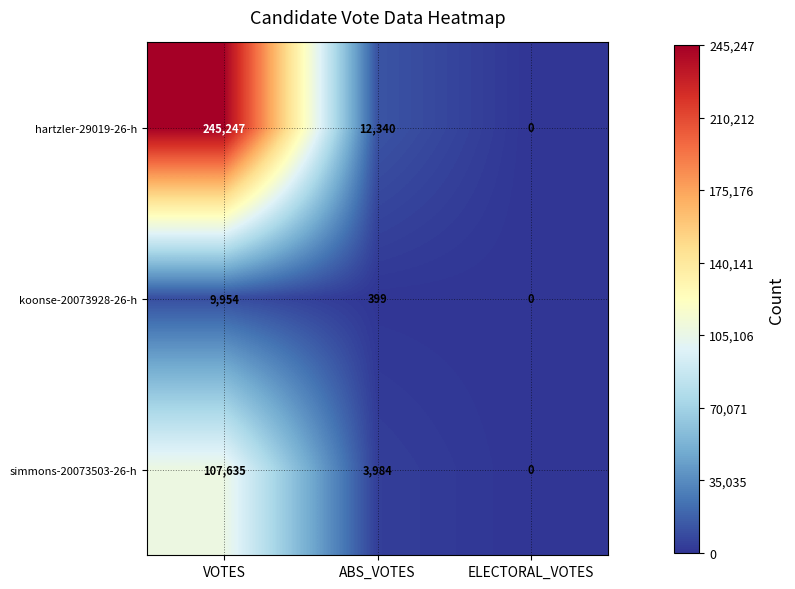

At which category is the sum across all series the highest?

VOTES